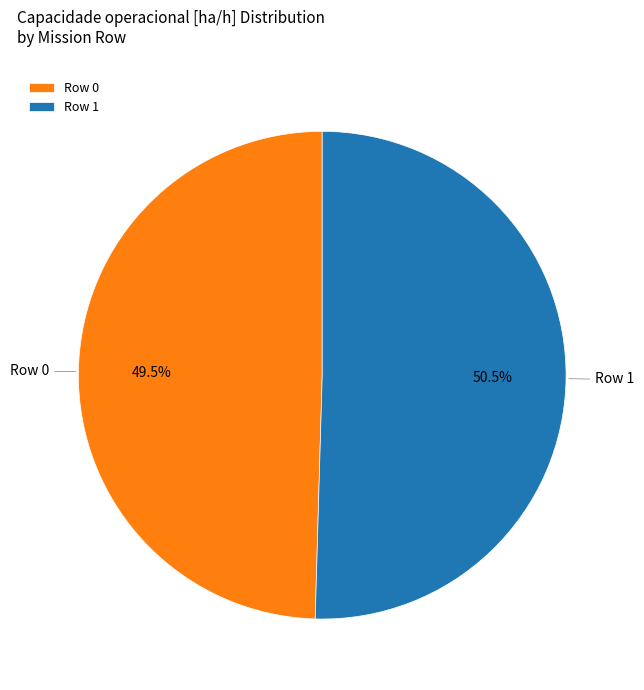

The Row 1 slice represents 36% of the pie. True or false?

False